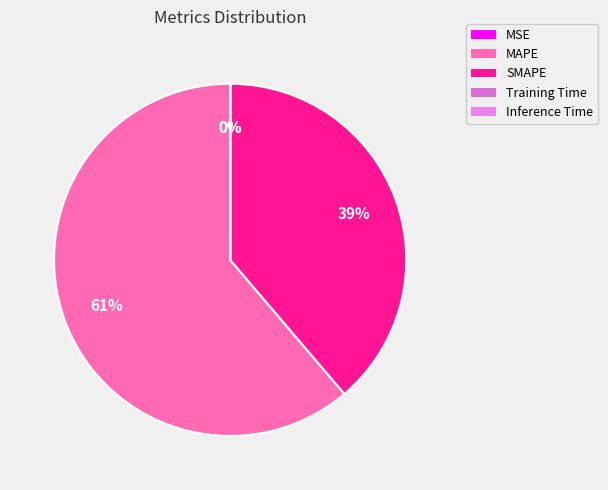

What is the change in value from MAPE to Inference Time?

-115.9